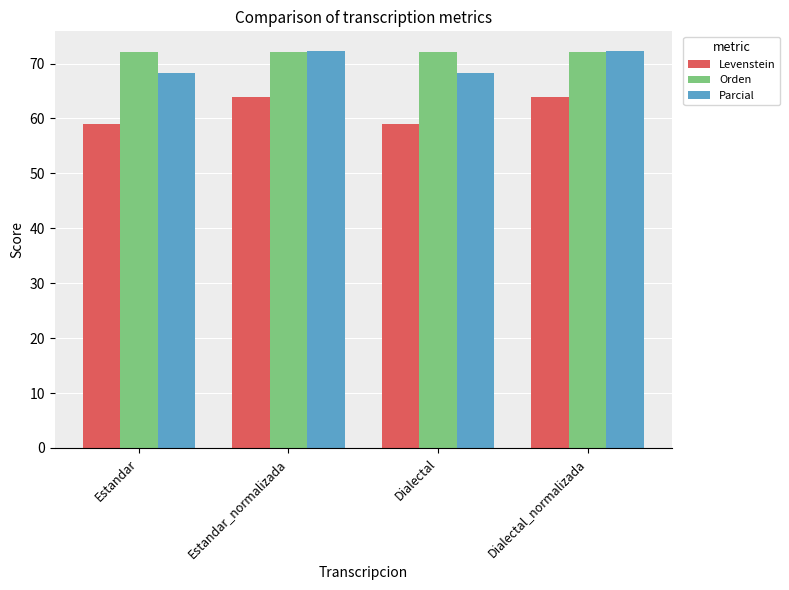

What are all the series names shown in the legend?

Levenstein, Orden, Parcial